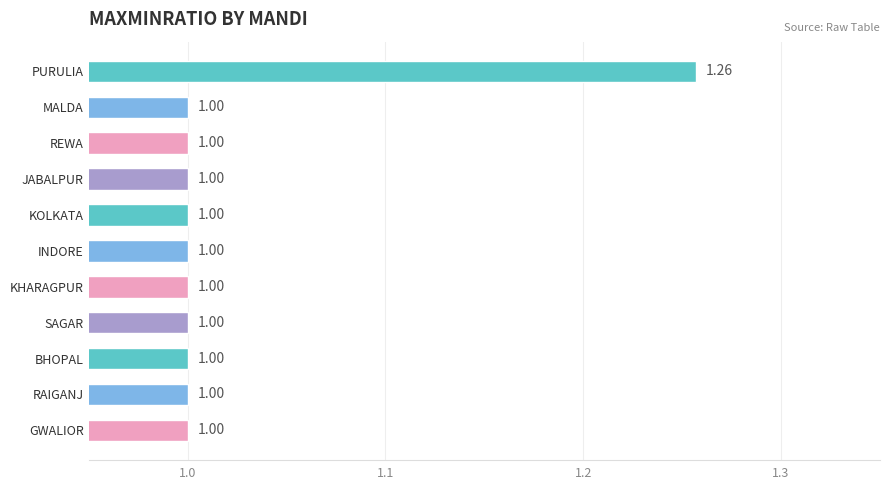

What is the ratio of the value at KOLKATA to the value at RAIGANJ?

1.0